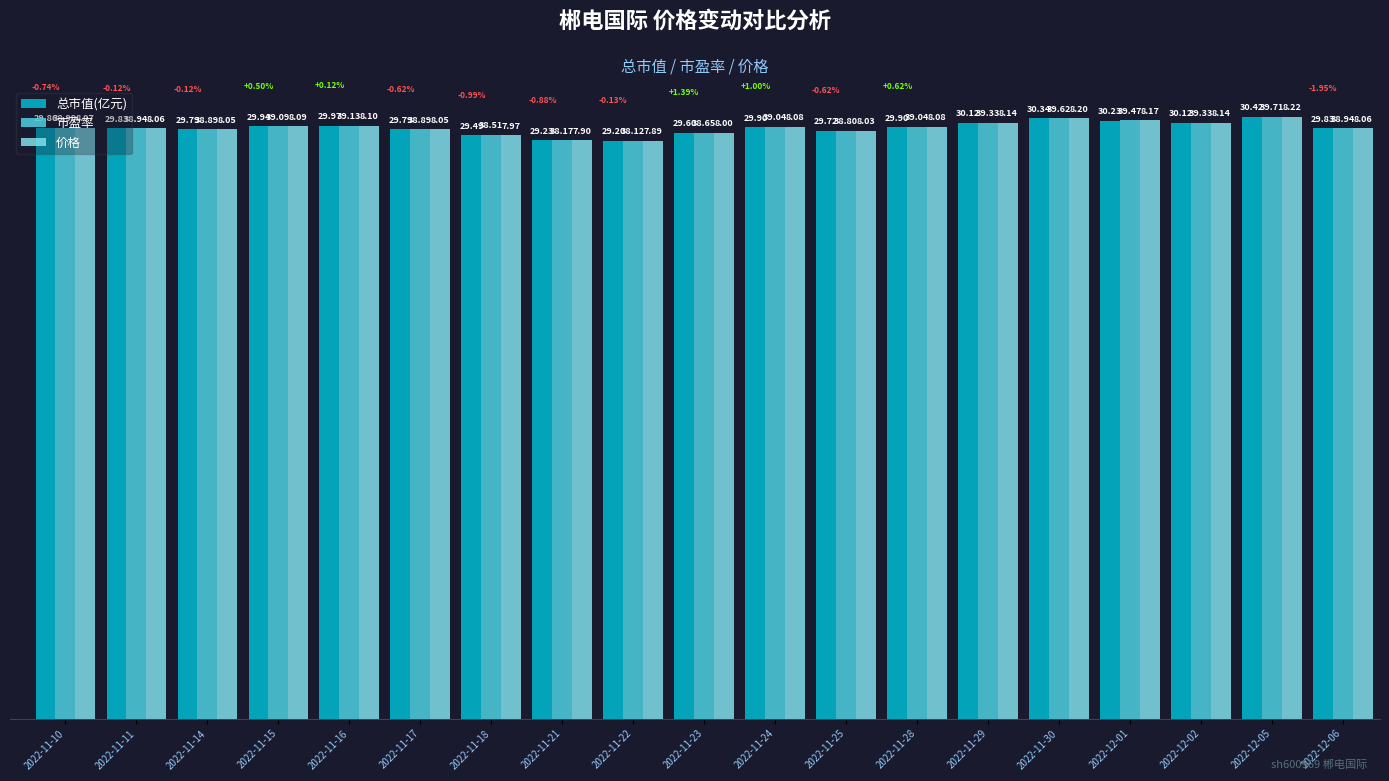

True or false: 总市值(亿元) has a value of 38.9 at 2022-11-23.

True